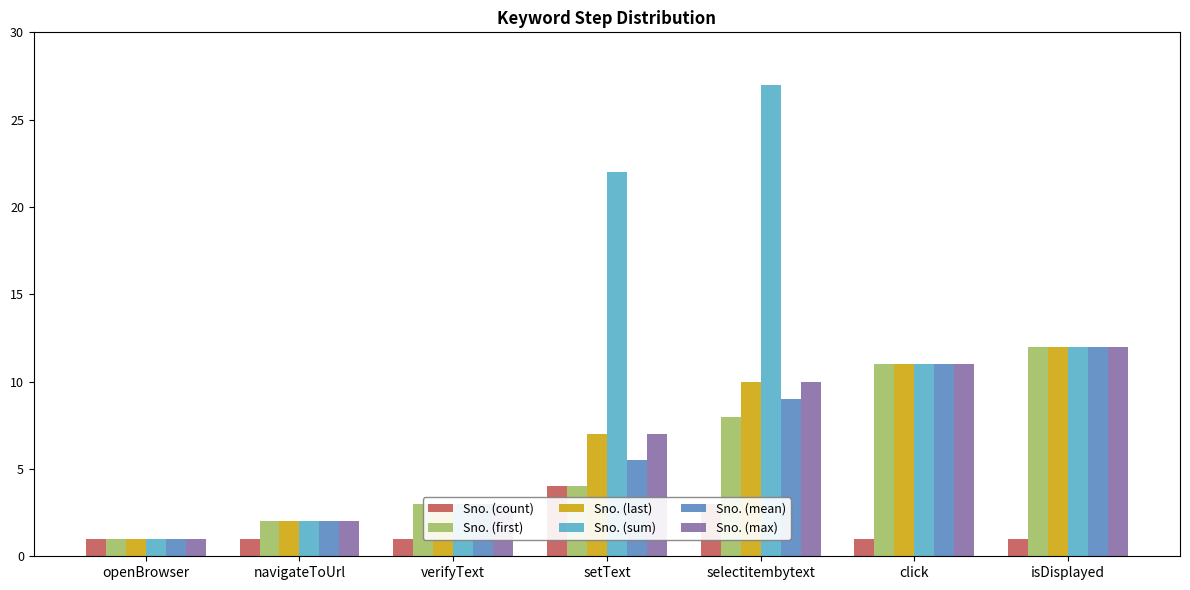

How many distinct data groups are displayed?

6